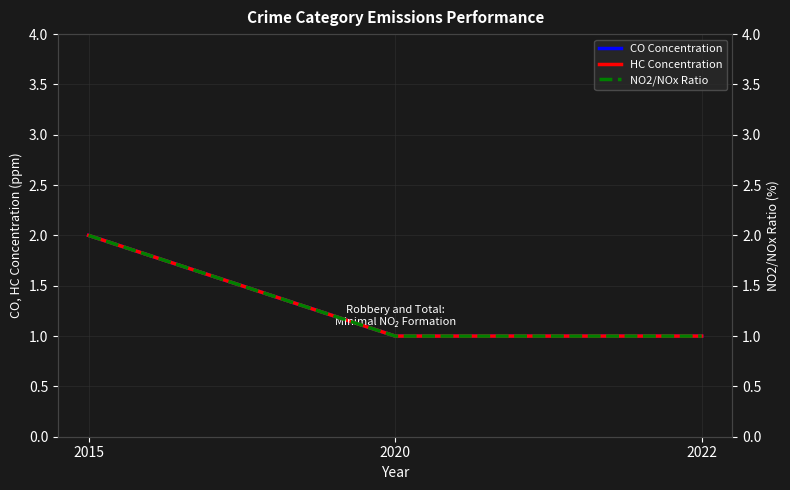

Which has a higher value, 2020 or 2015?

2015